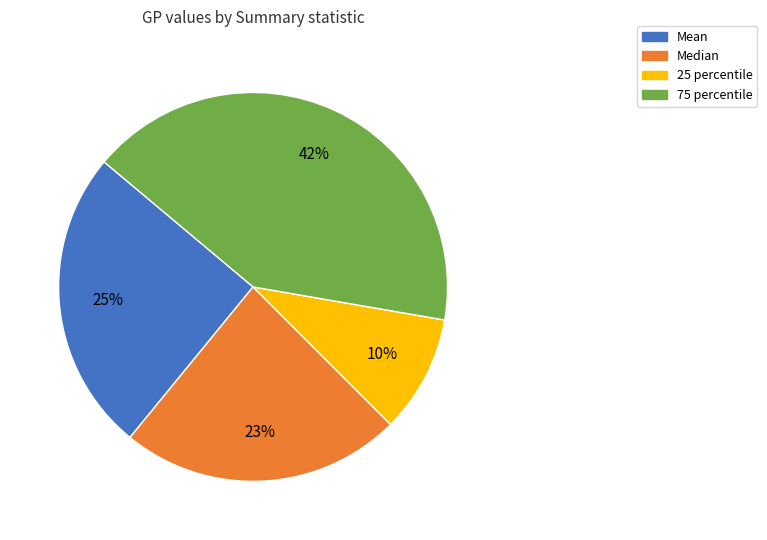

To the nearest percent, what portion does 75 percentile represent?

42%